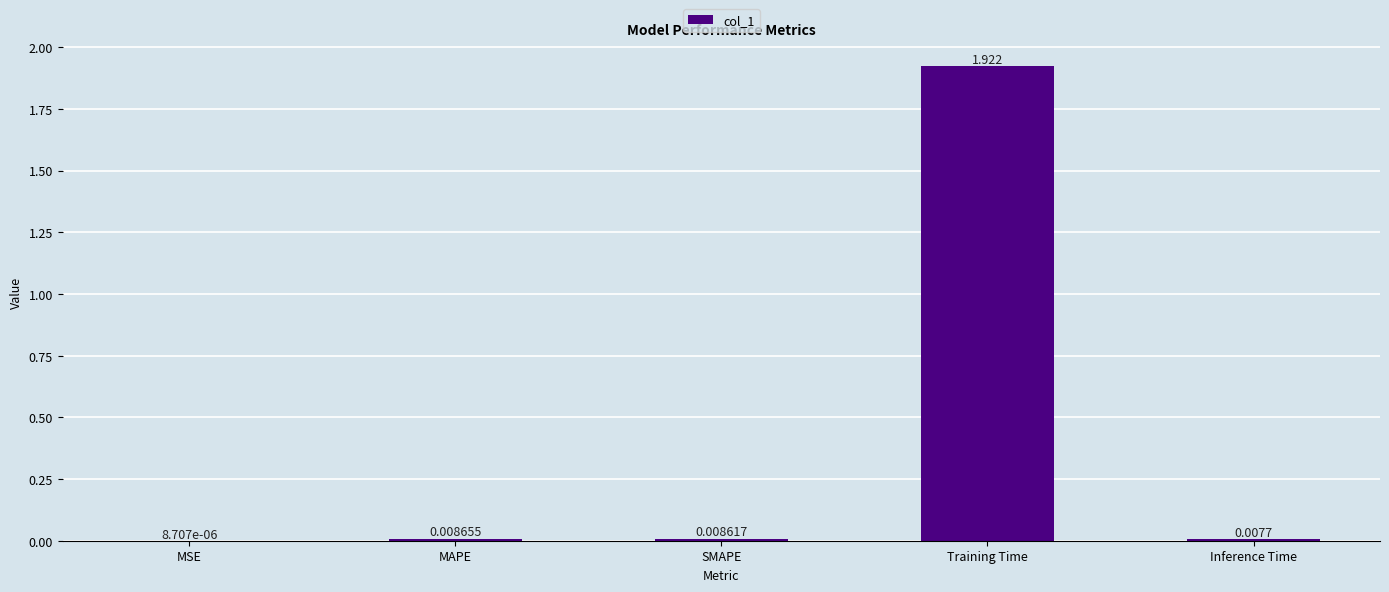

What is the change in value from MAPE to Training Time?

+1.9